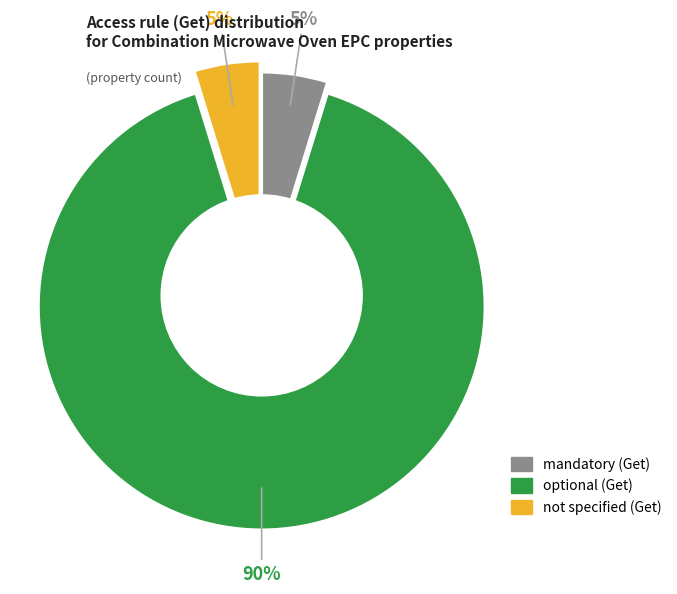

To the nearest percent, what is the average slice percentage?

33%